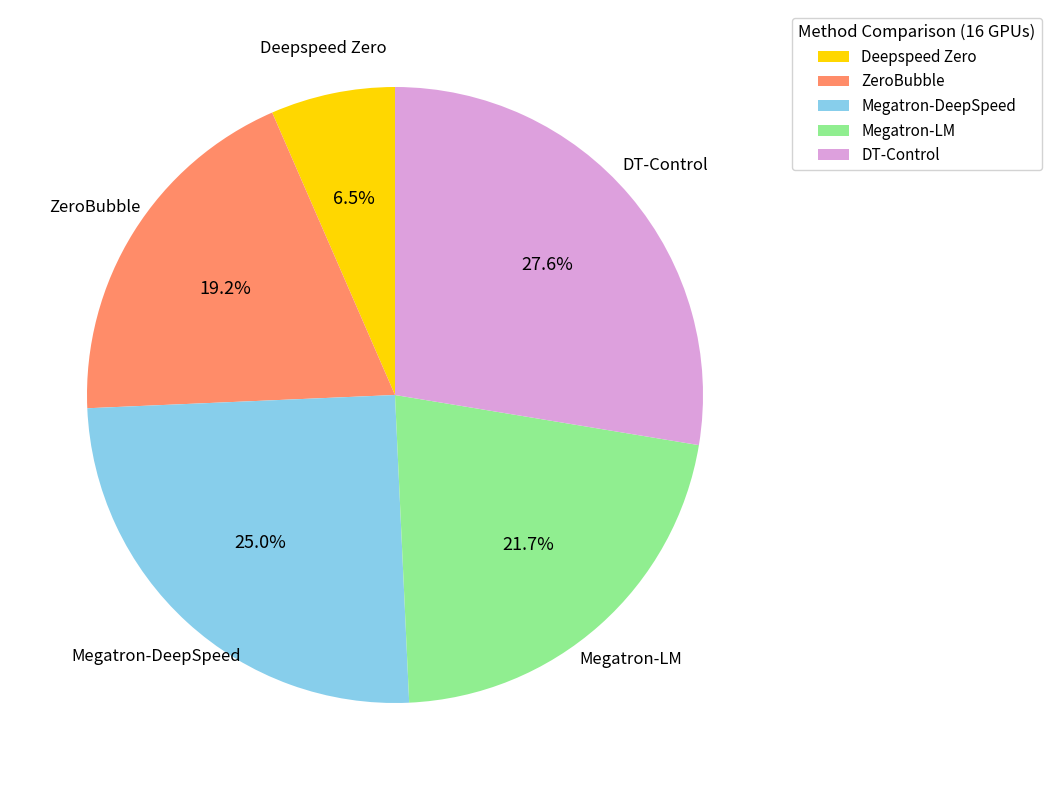

True or false: Megatron-LM accounts for 12% of the total.

False